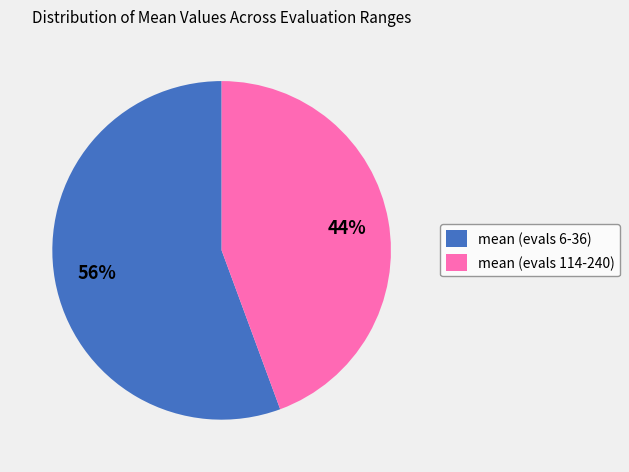

To the nearest percent, what is the combined percentage of mean (evals 114-240) and mean (evals 6-36)?

100%